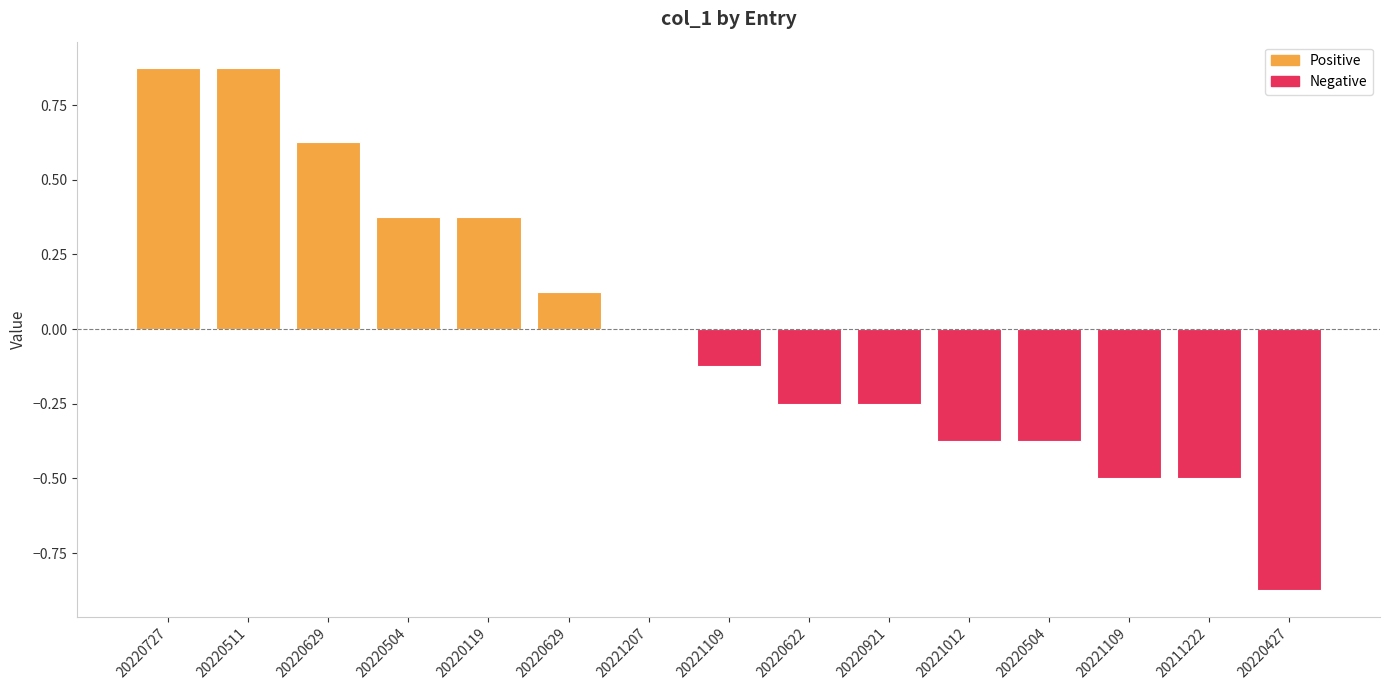

Reading right to left, list all the values displayed in this chart.

-0.9	-0.5	-0.5	-0.4	-0.4	-0.2	-0.2	-0.1	0.0	0.1	0.4	0.4	0.6	0.9	0.9